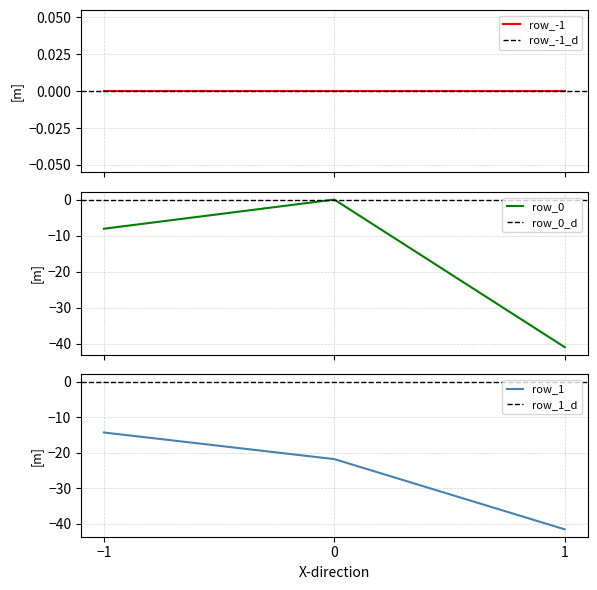

Which series has the largest range (max minus min)?

row_0